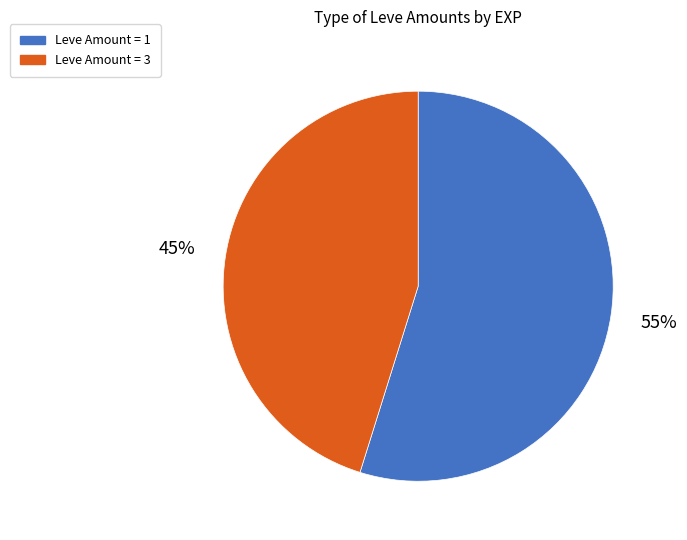

Which slice is the smallest?

Leve Amount = 3